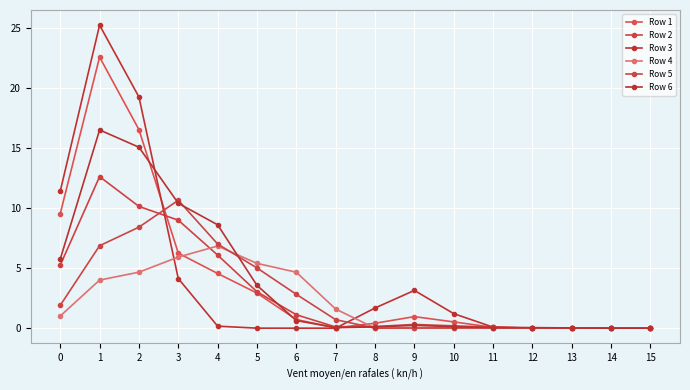

What is the approximate value of Row 6 at 6?

0.6